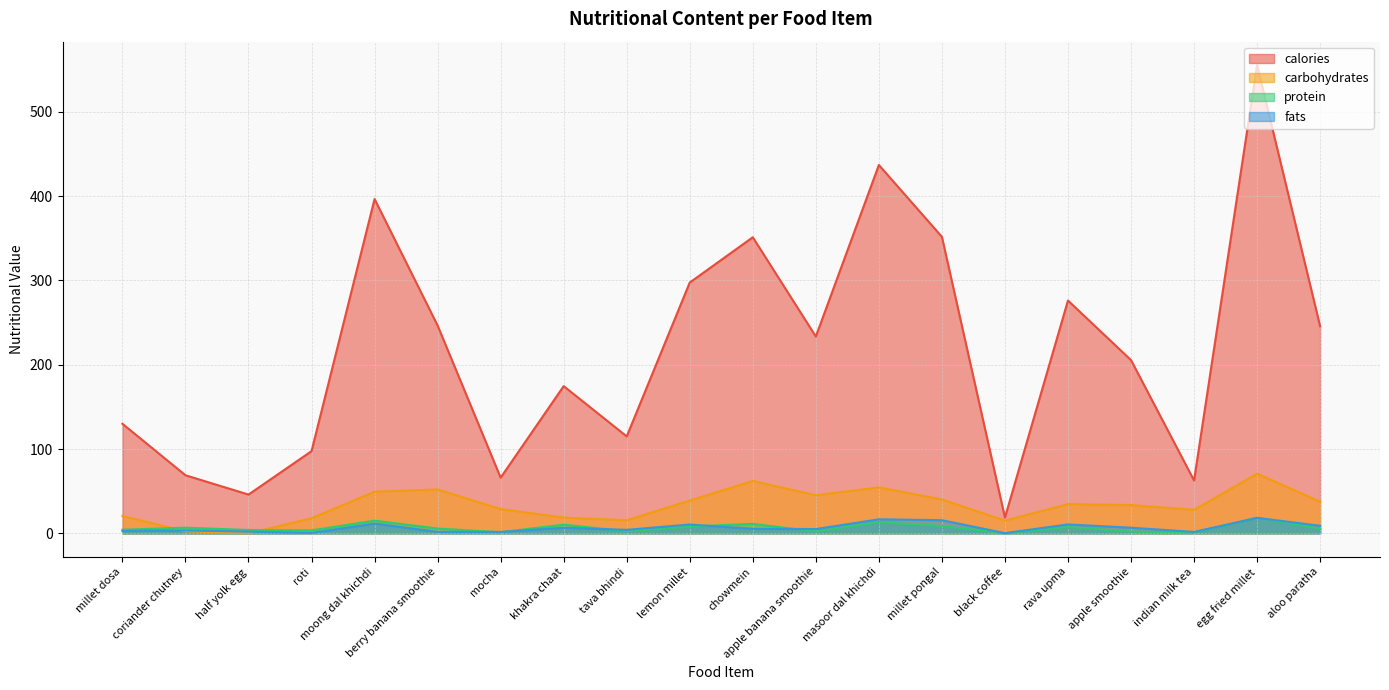

What is the value of the fats point at the 13th from the left?

16.7